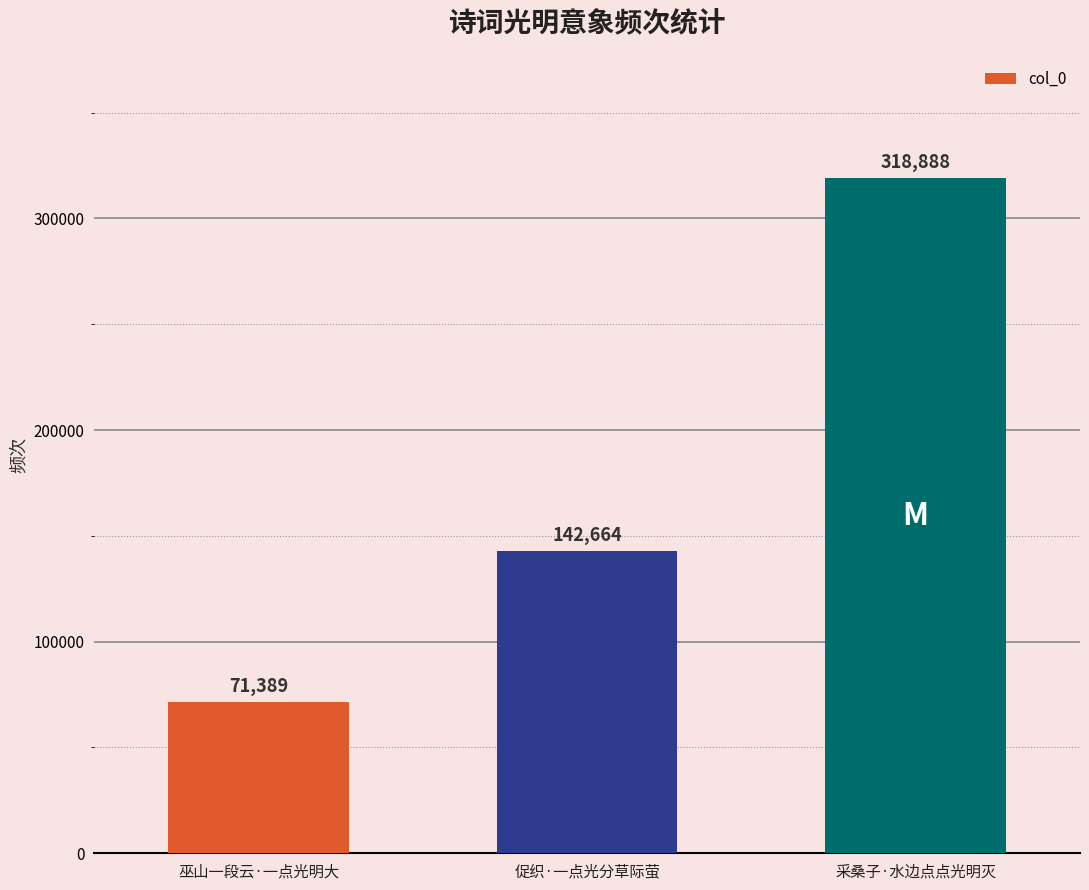

What is the label of the 2nd bar from the left?

促织·一点光分草际萤